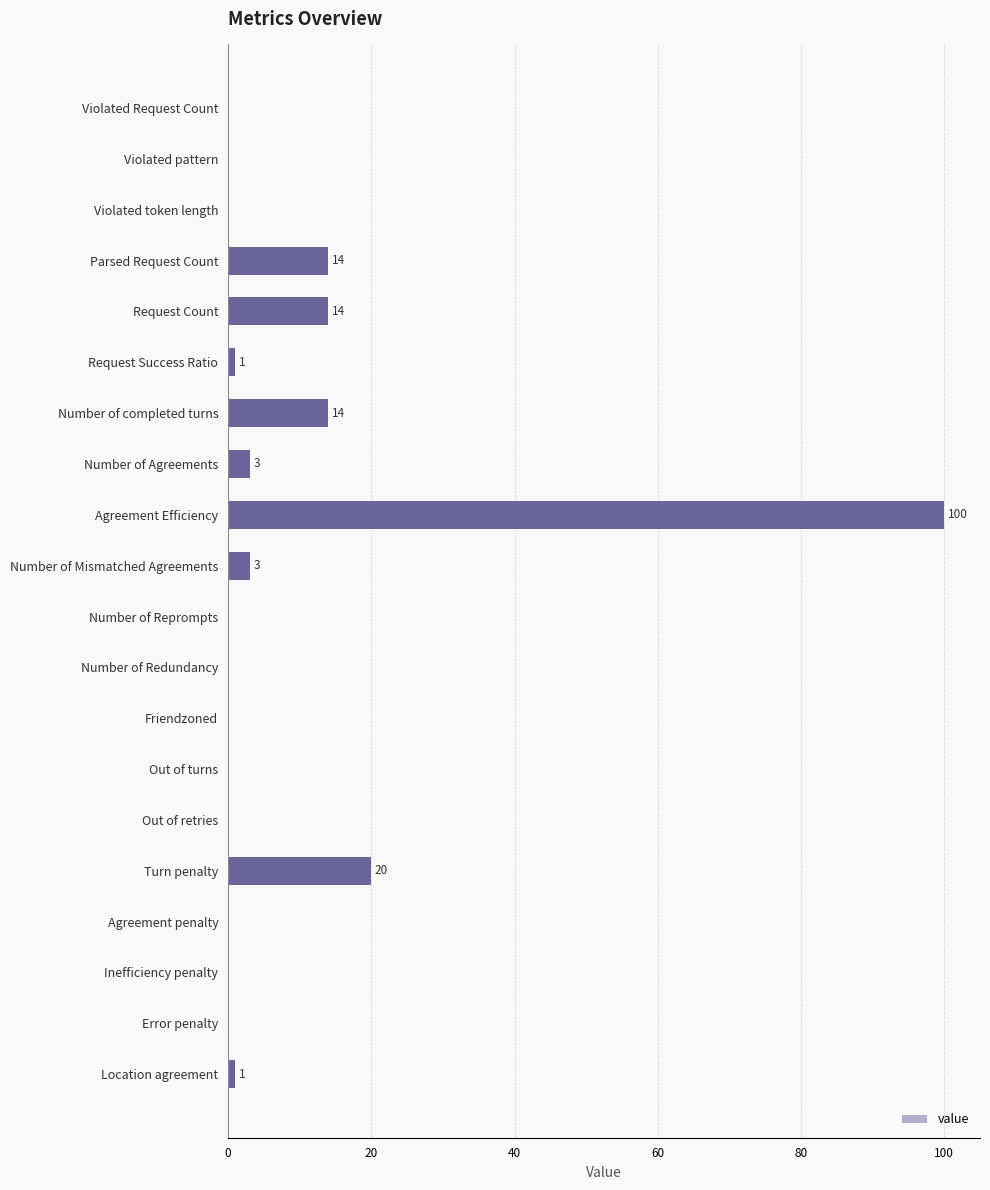

What is the greatest value displayed?

100